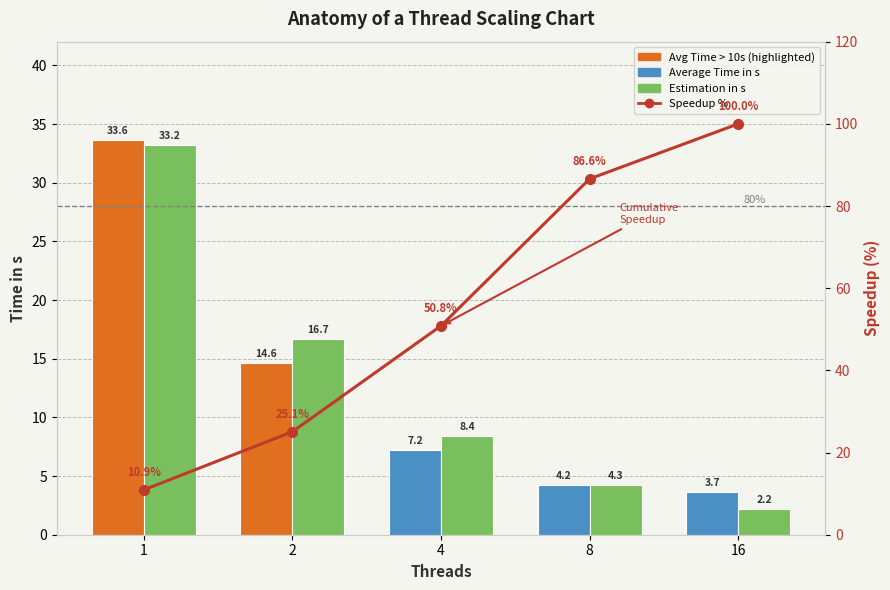

What is the average value of the Average Time in s series?

12.7